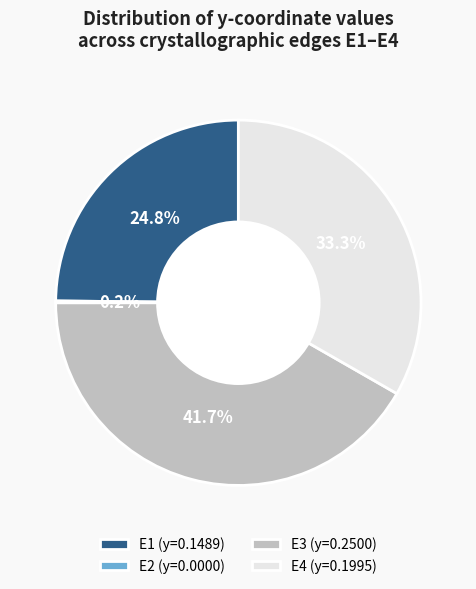

To the nearest percent, what is the average slice percentage?

25%